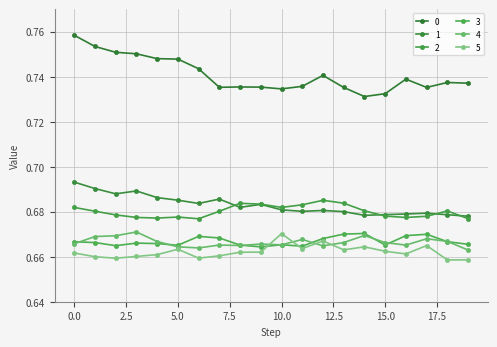

How many lines are shown in the chart?

6